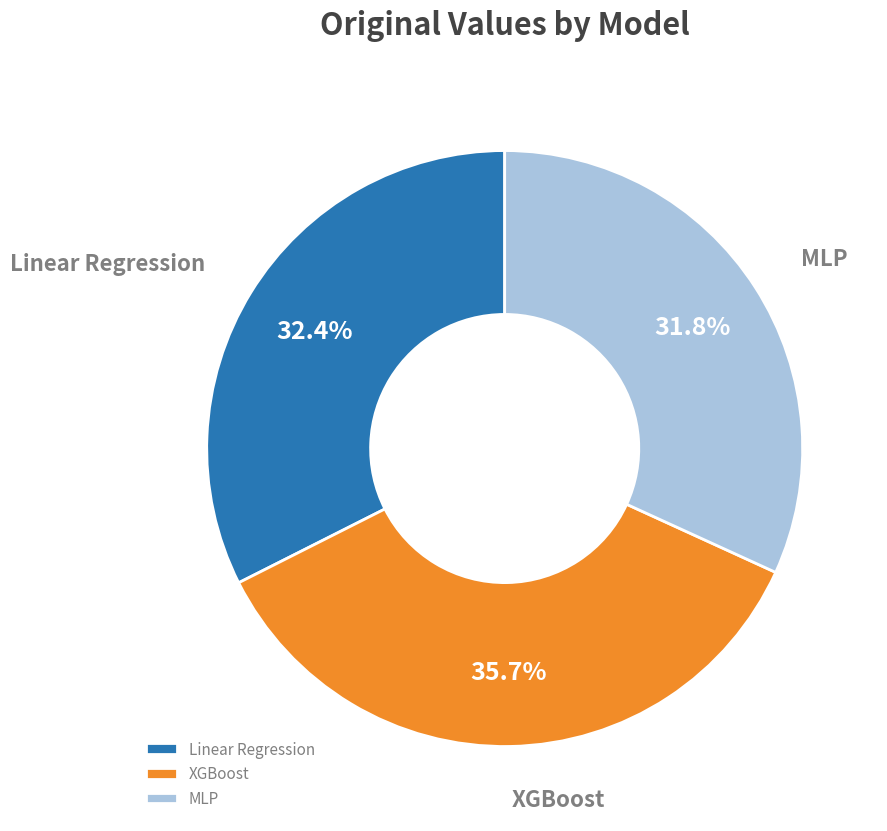

How many slices are in this pie chart?

3